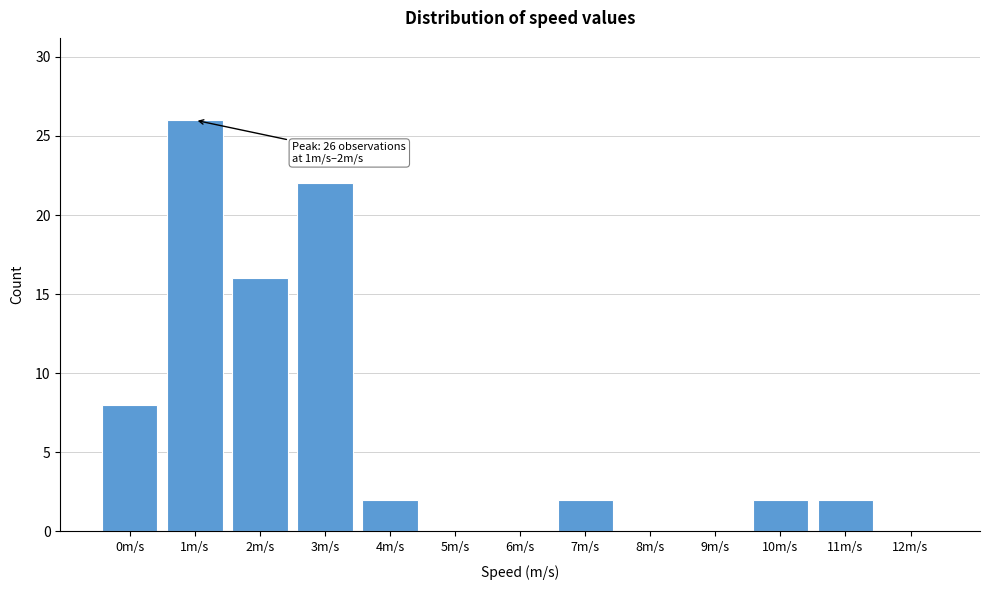

Reading right to left, list all the values displayed in this chart.

12m/s=0	11m/s=2	10m/s=2	9m/s=0	8m/s=0	7m/s=2	6m/s=0	5m/s=0	4m/s=2	3m/s=22	2m/s=16	1m/s=26	0m/s=8